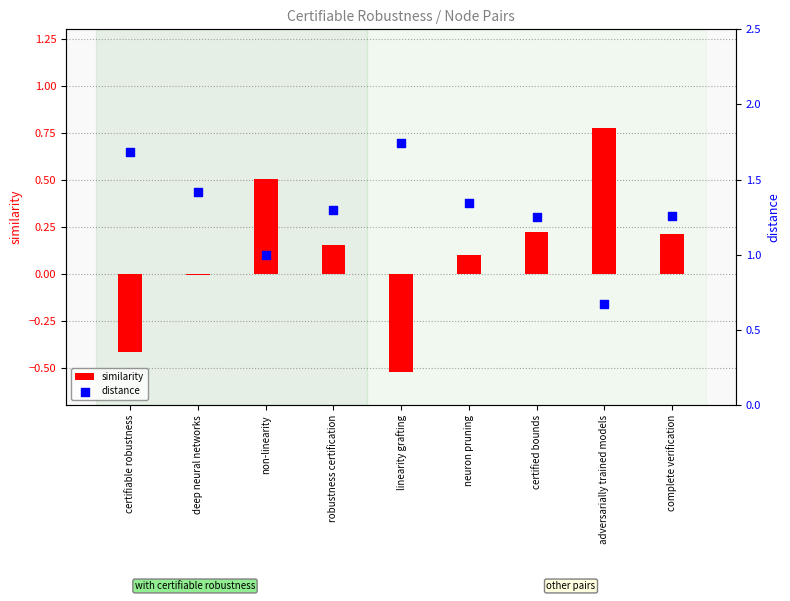

Which series has the widest spread of Y values?

similarity